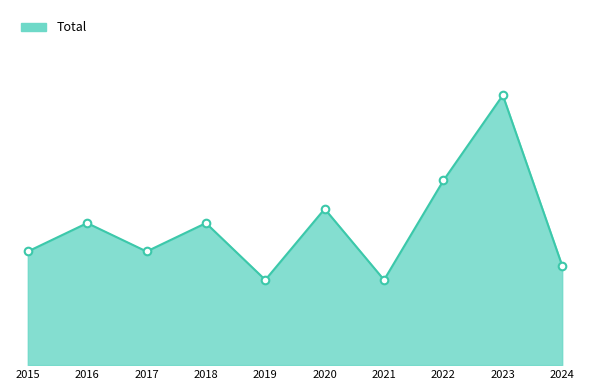

Does the chart have visible grid lines?

No